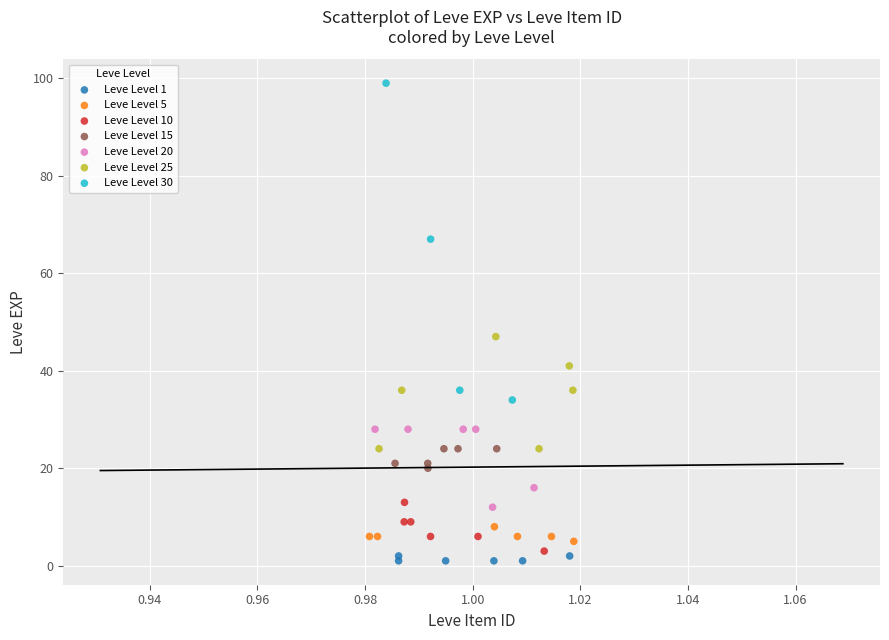

Which series reaches the maximum Y coordinate?

Leve Level 30